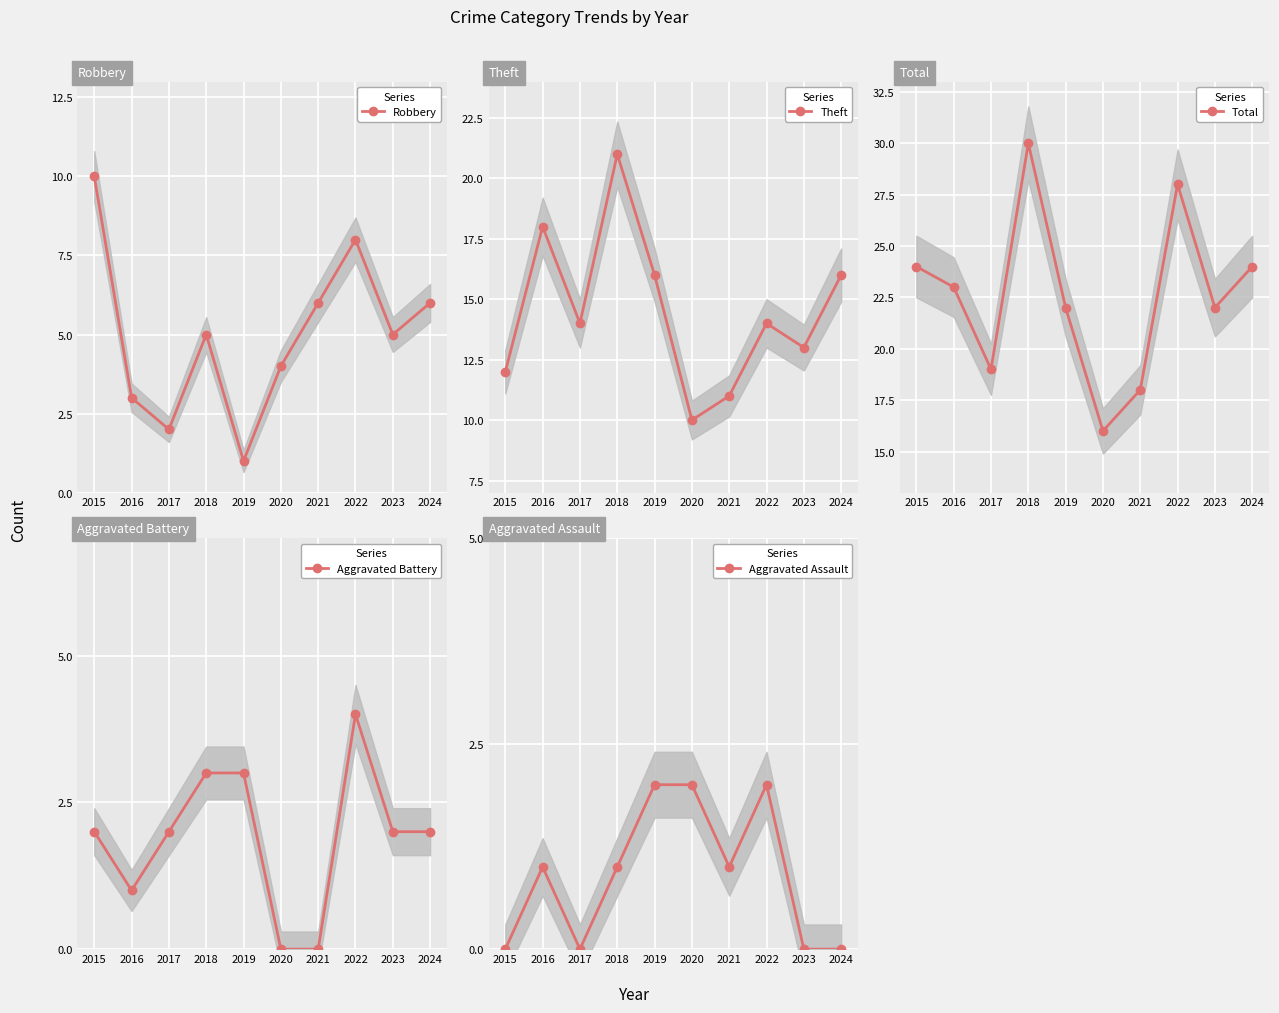

Which has a higher value, 2017 or 2024?

2024